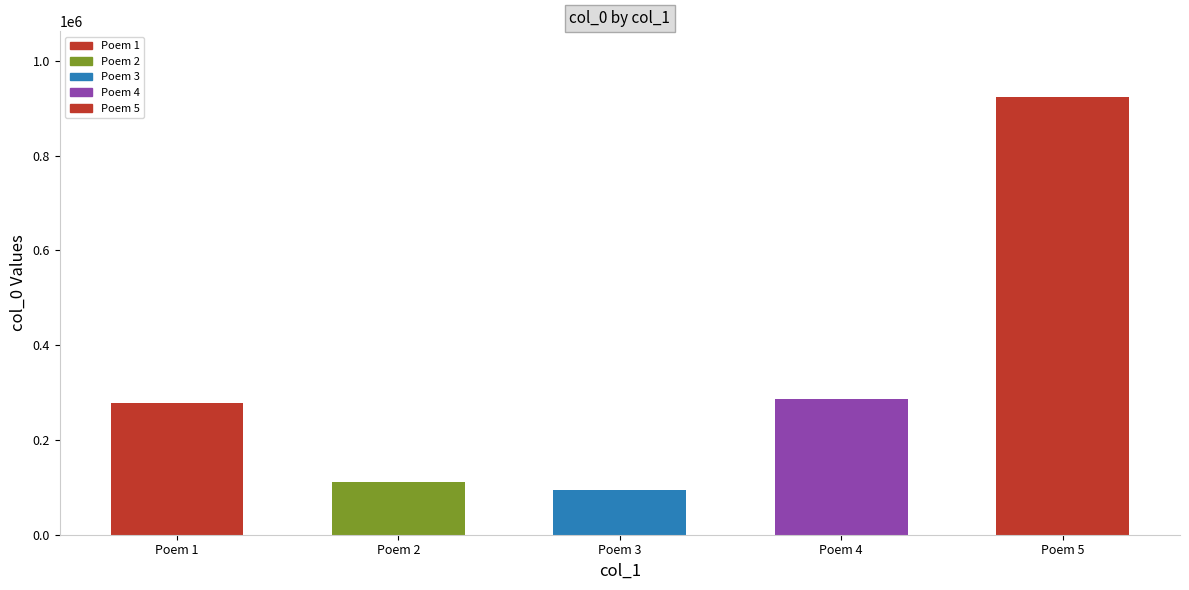

Read the value at Poem 2, to the nearest 10.

112230